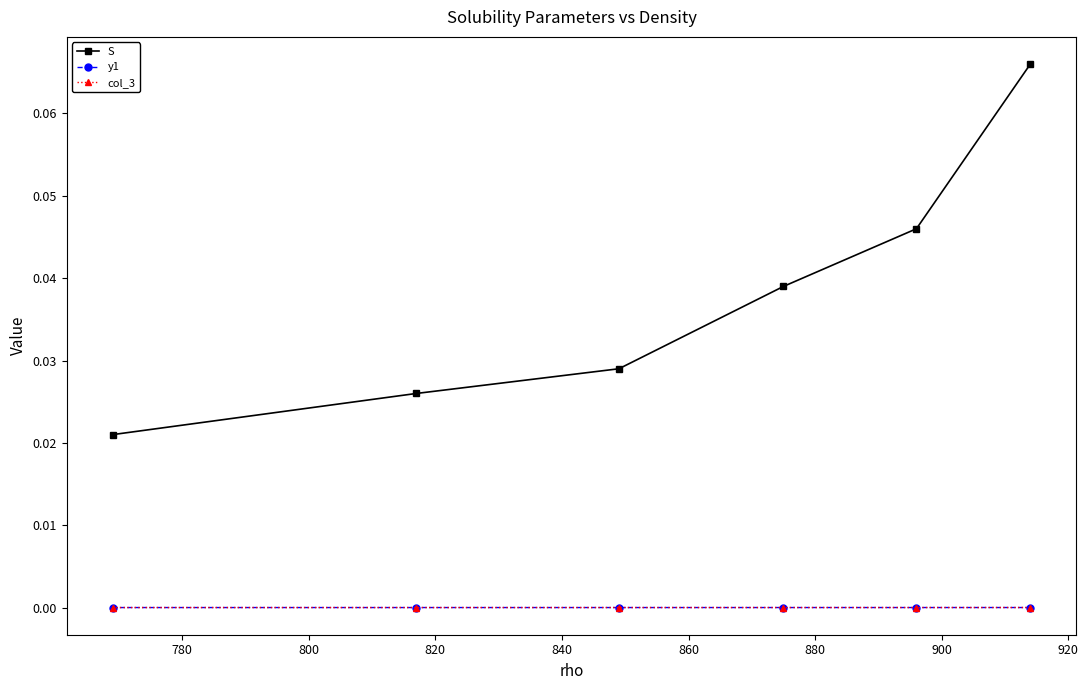

How many lines are shown in the chart?

3